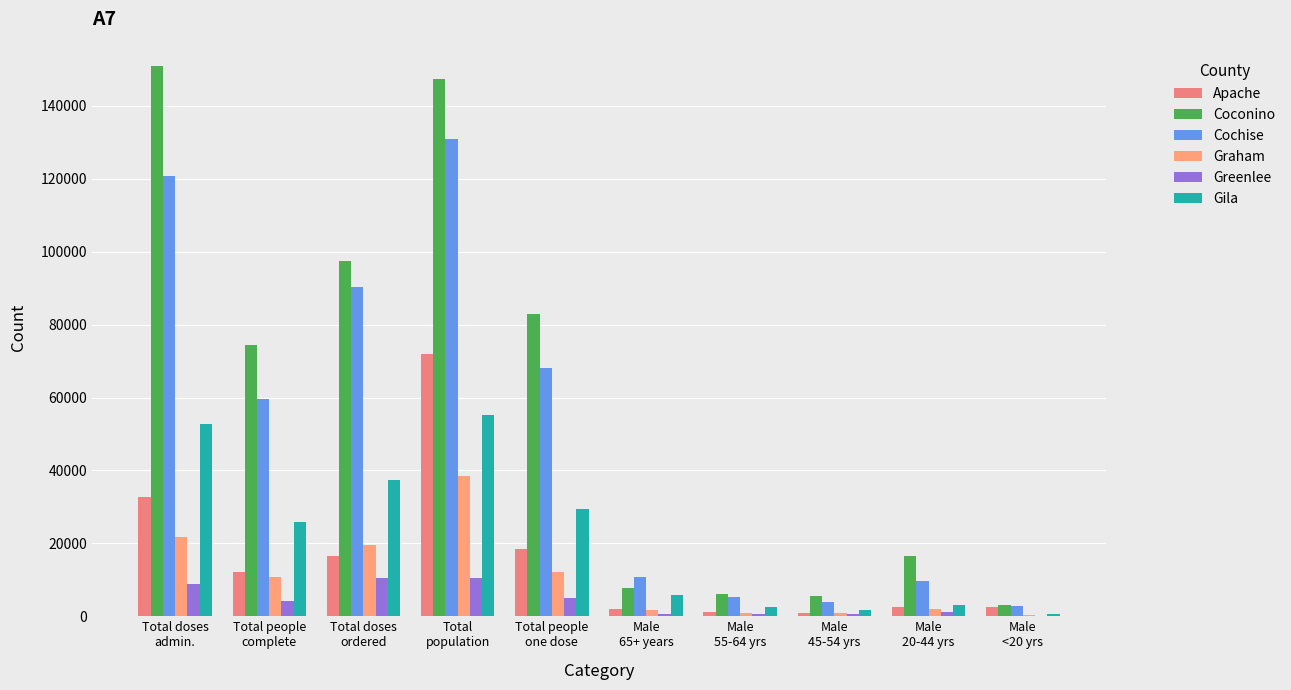

True or false: Graham has a value of 1002 at Male
55-64 yrs.

True